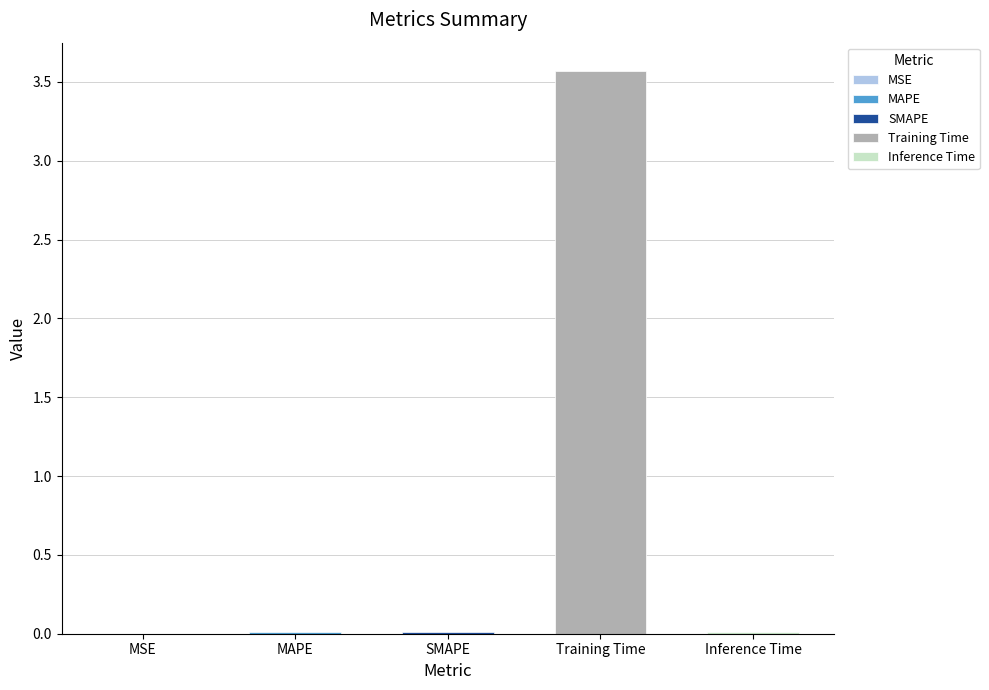

Between SMAPE and MAPE, which is larger?

MAPE